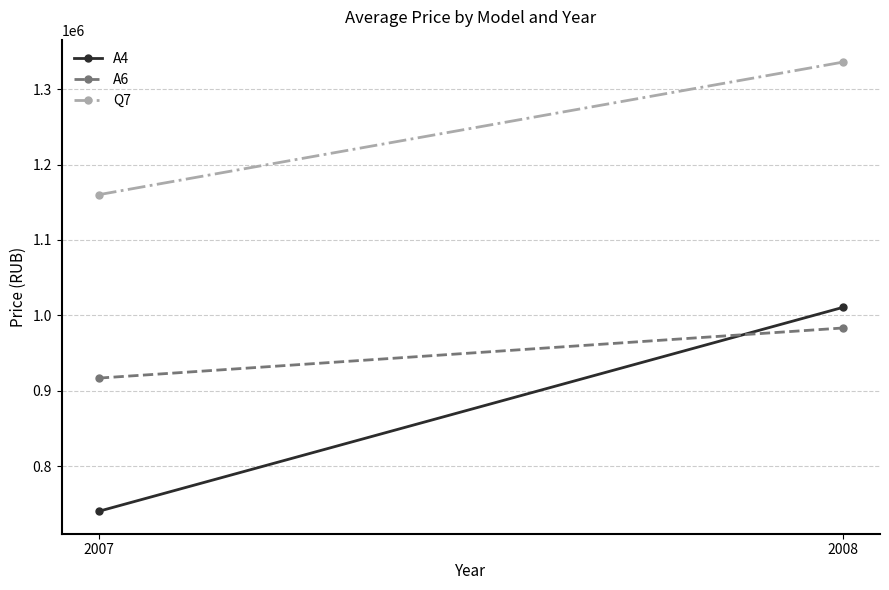

Which series has the largest range (max minus min)?

A4